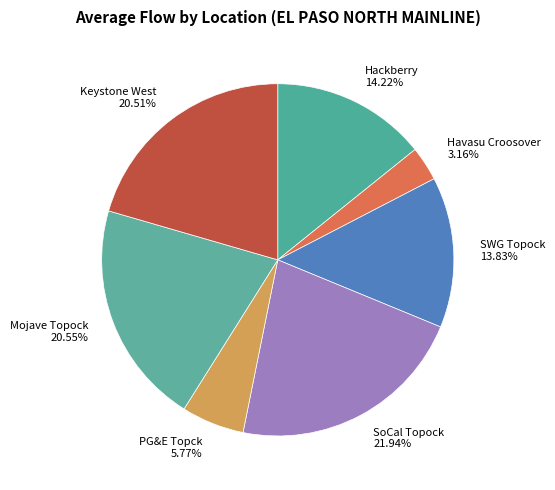

To the nearest percent, what portion does Mojave Topock represent?

21%